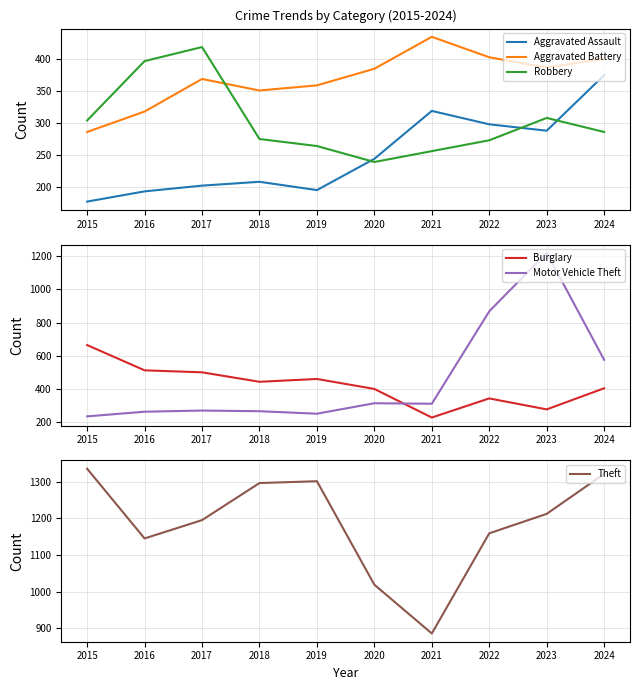

What is the spread (max minus min) of values at 2016?

952